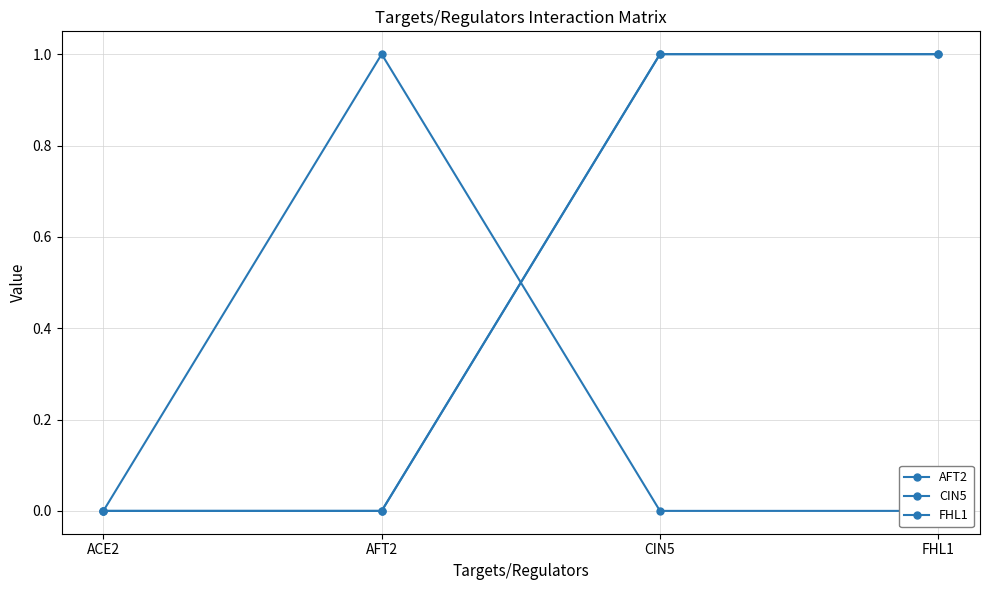

At how many categories does at least one series exceed 0?

3